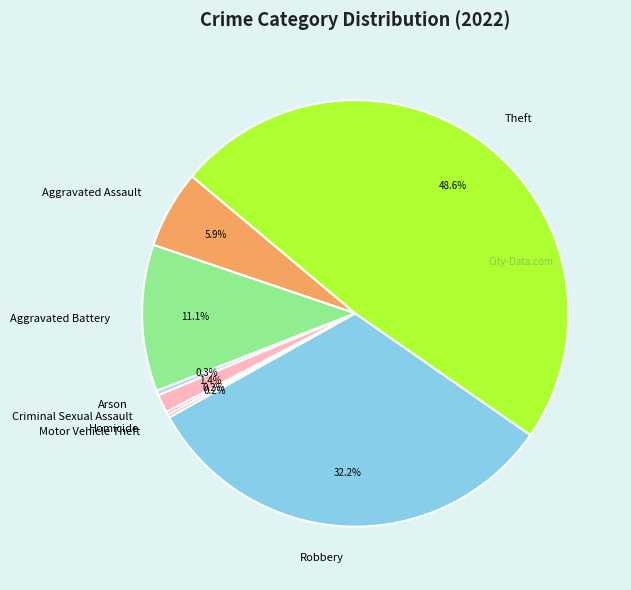

What is the ratio of the value at Aggravated Assault to the value at Aggravated Battery?

0.5